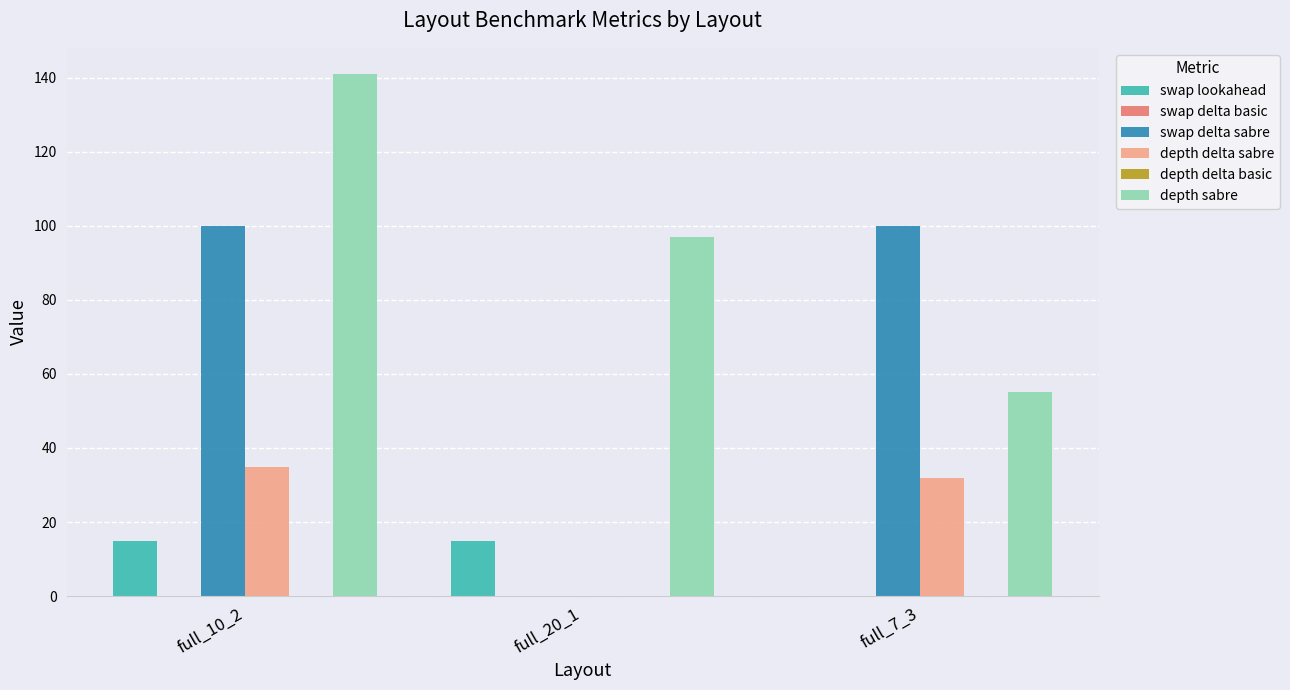

What position from the left is full_10_2?

1